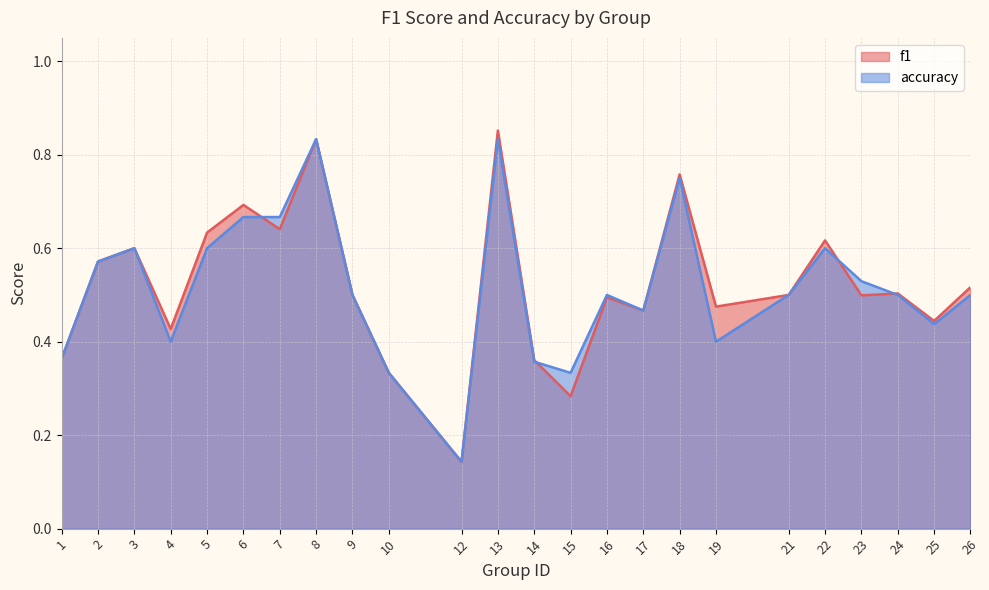

Which series changed the most between 6 and 7?

f1